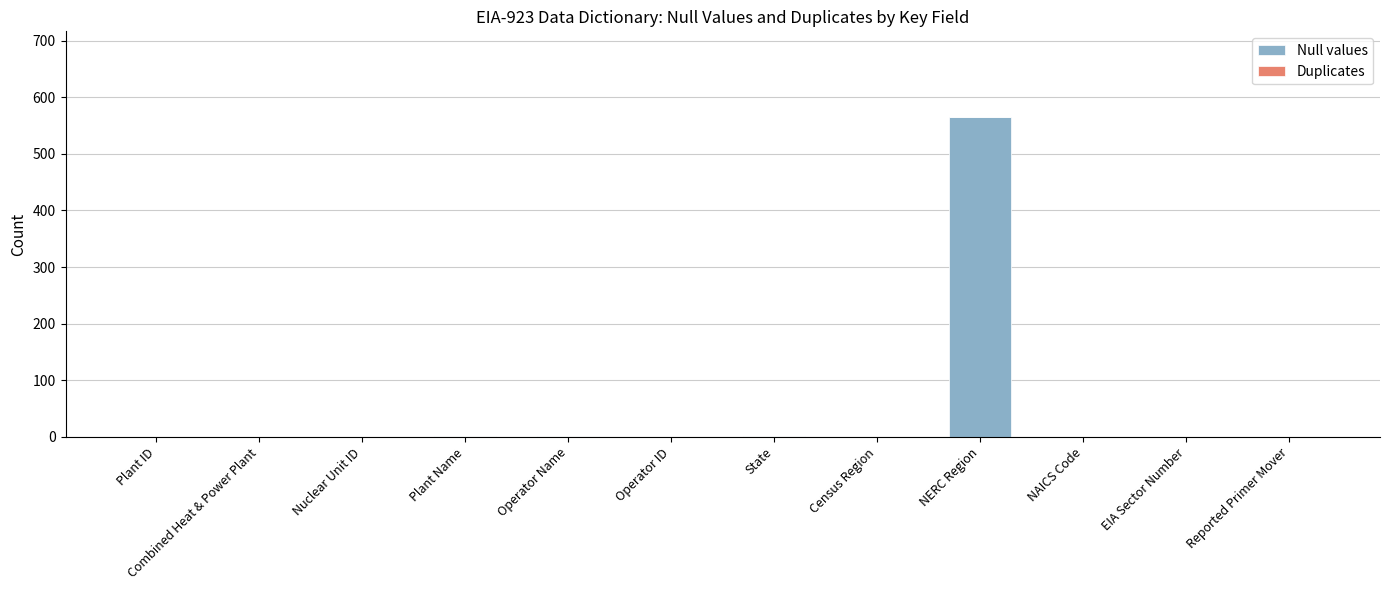

The value at EIA Sector Number is 0. True or false?

True